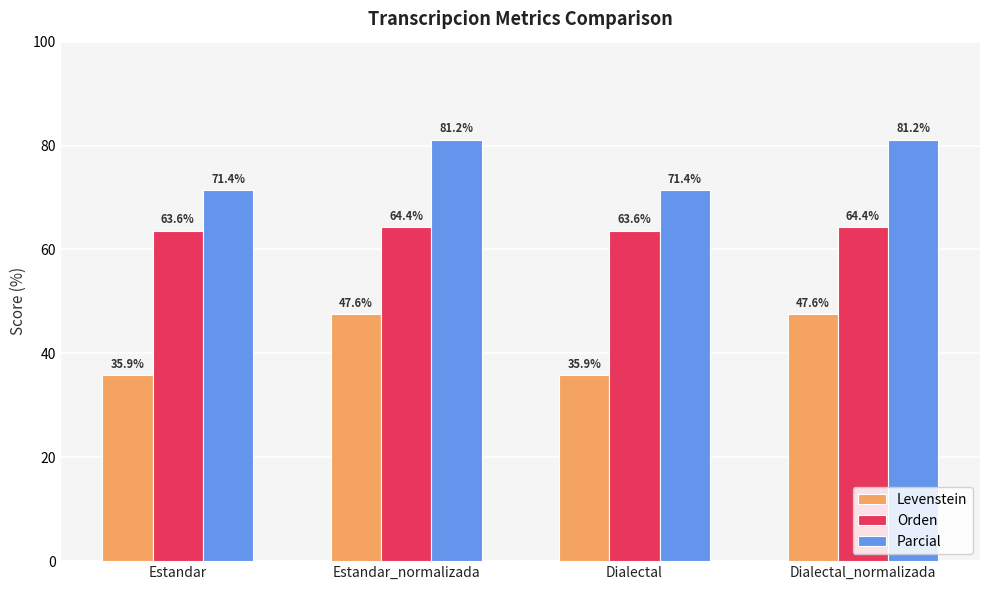

Is it true that Levenstein equals 74.0 at Estandar_normalizada?

False